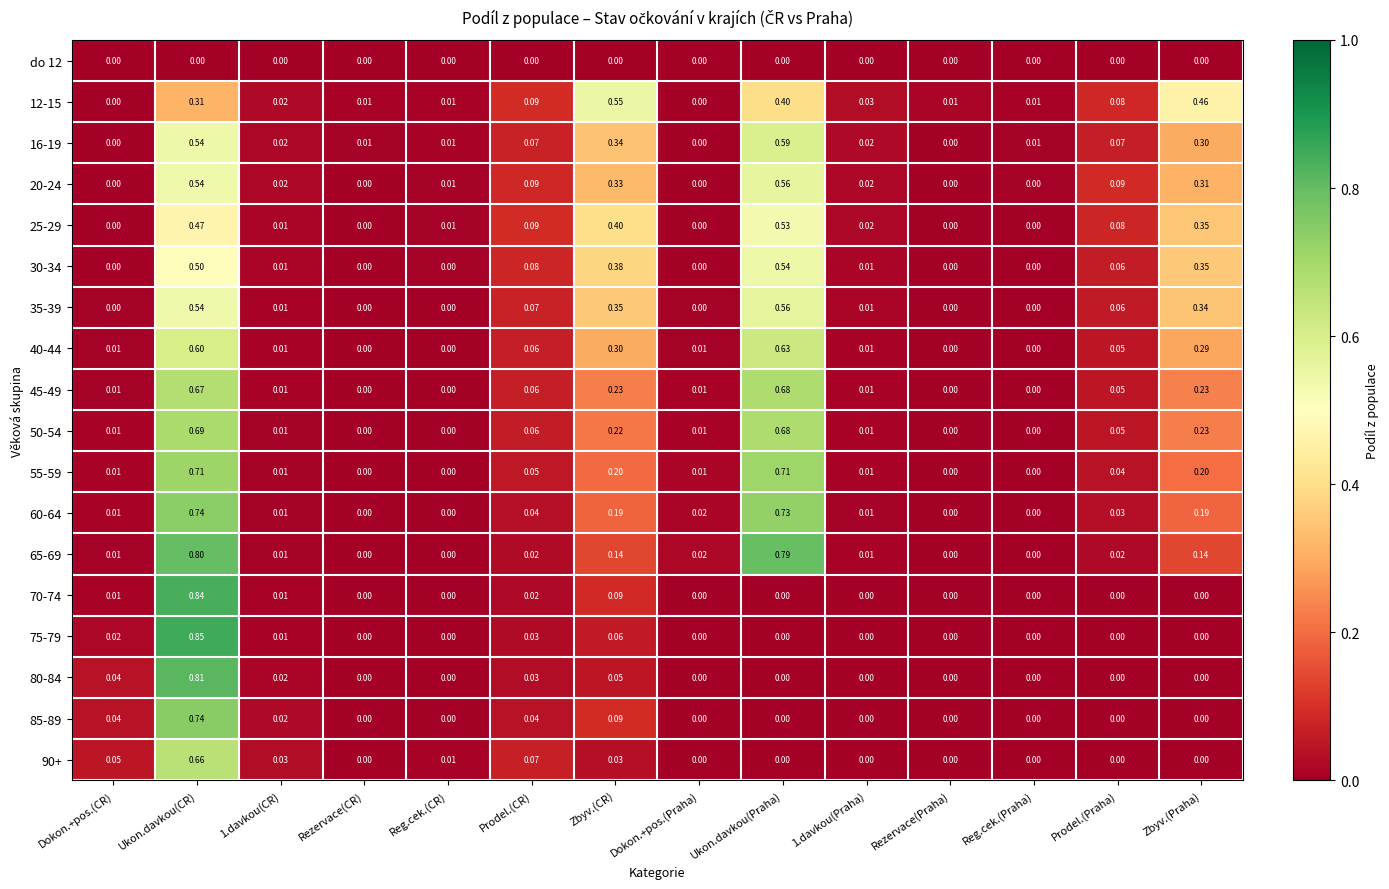

Which category has the highest value in the 80-84 series?

Ukon.davkou(CR)